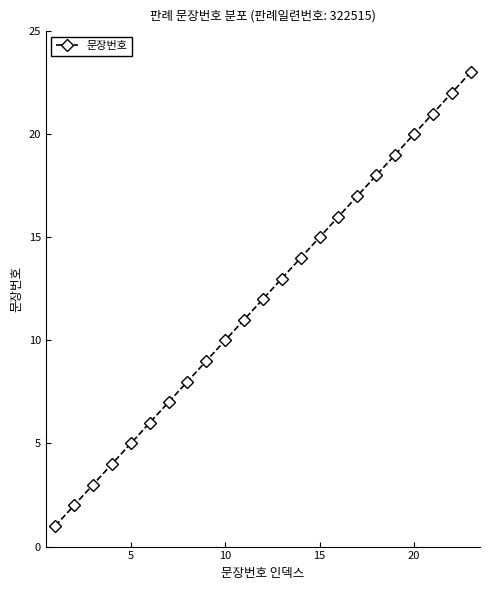

True or false: there are more than 2 points higher than both neighbors.

False